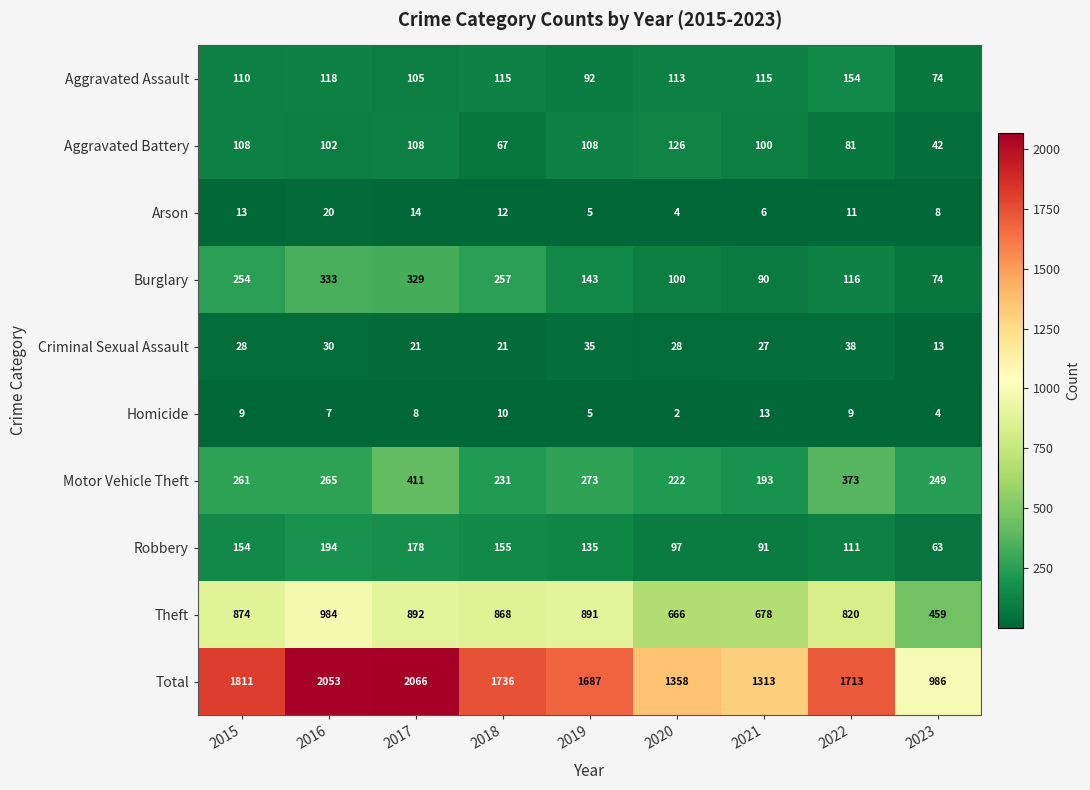

True or false: Criminal Sexual Assault has a value of 30 at 2016.

True